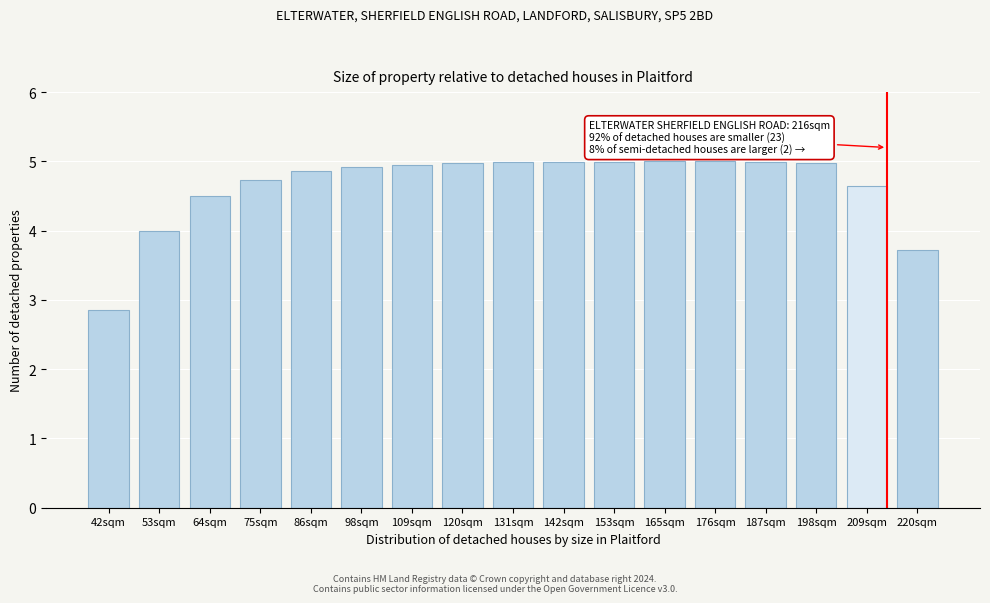

Reading right to left, list all the values displayed in this chart.

3.7	4.6	5.0	5.0	5.0	5.0	5.0	5.0	5.0	5.0	5.0	4.9	4.9	4.7	4.5	4.0	2.9